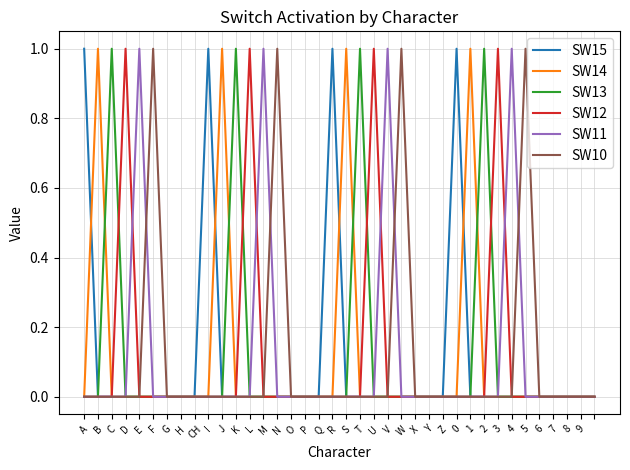

Does the chart display data point markers on the line(s)?

No